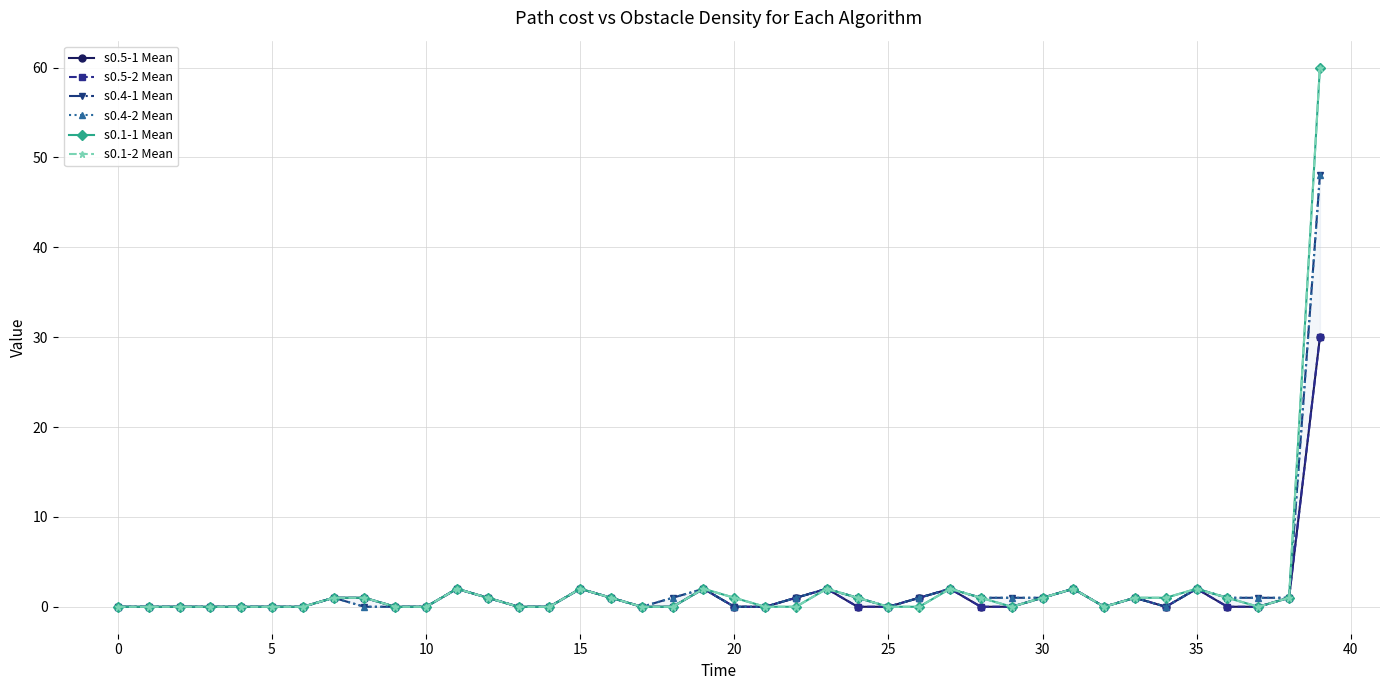

At how many categories does at least one series exceed 54?

1